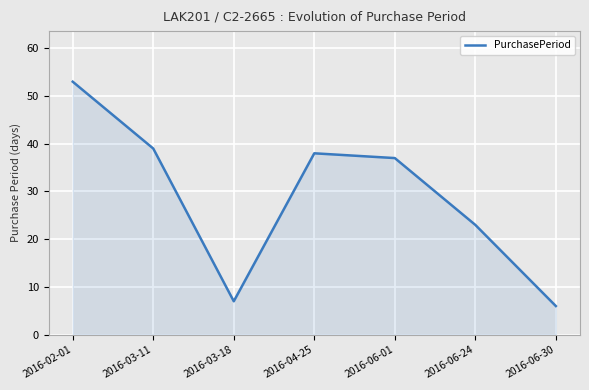

Rank the categories by value from lowest to highest.

2016-06-30, 2016-03-18, 2016-06-24, 2016-06-01, 2016-04-25, 2016-03-11, 2016-02-01